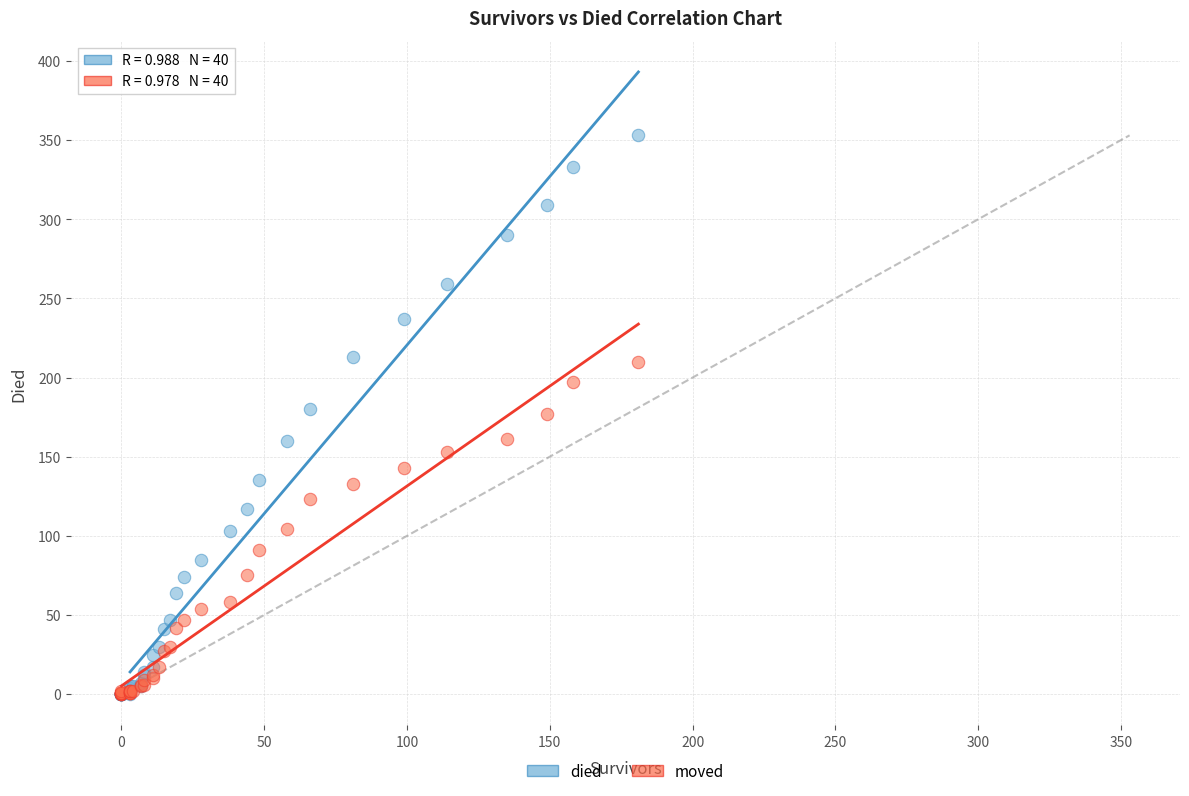

Which series has the largest Y range (max minus min)?

died